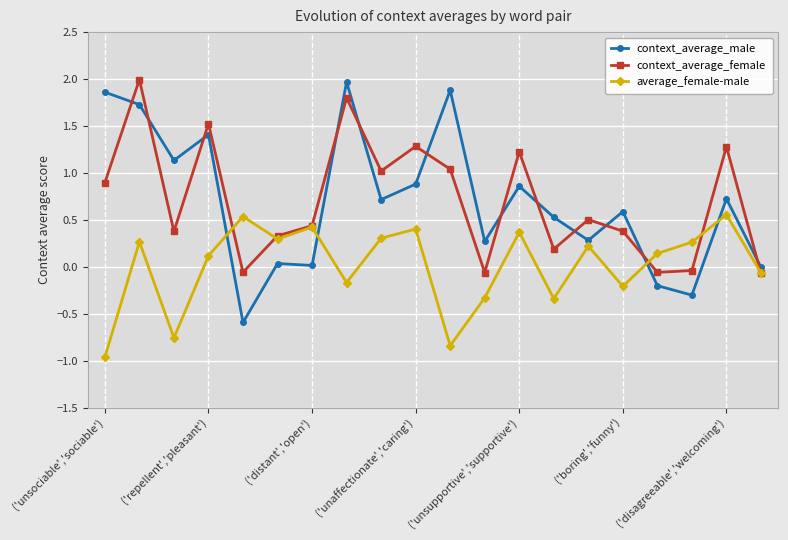

What is the value of the context_average_female point at the 19th from the left?

1.3